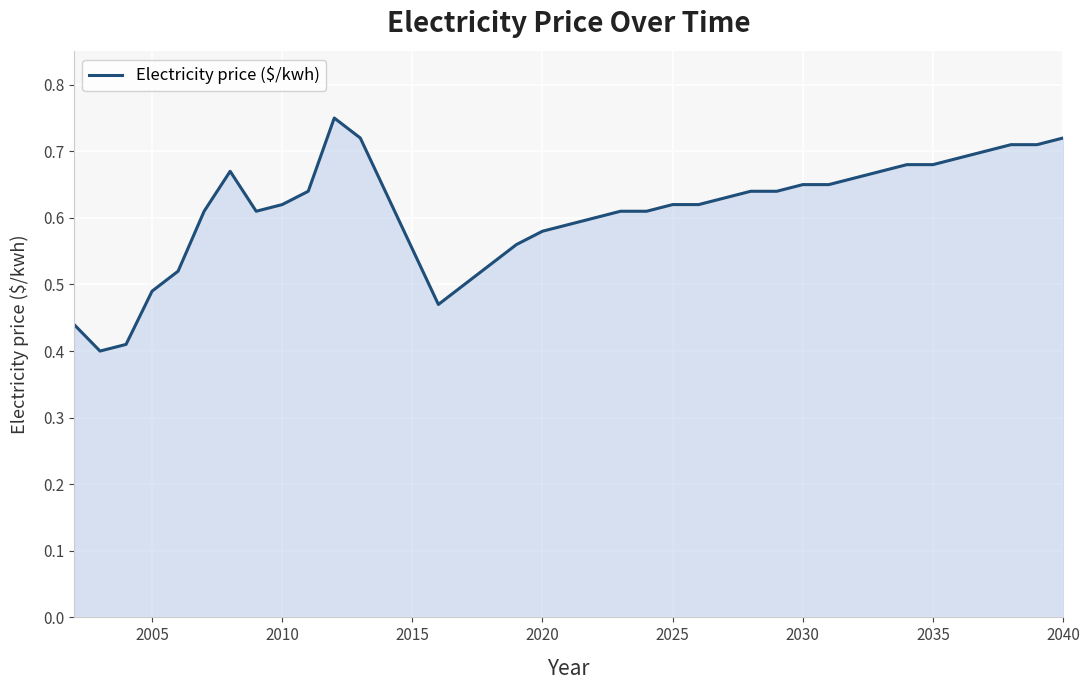

How many lines are shown in the chart?

1